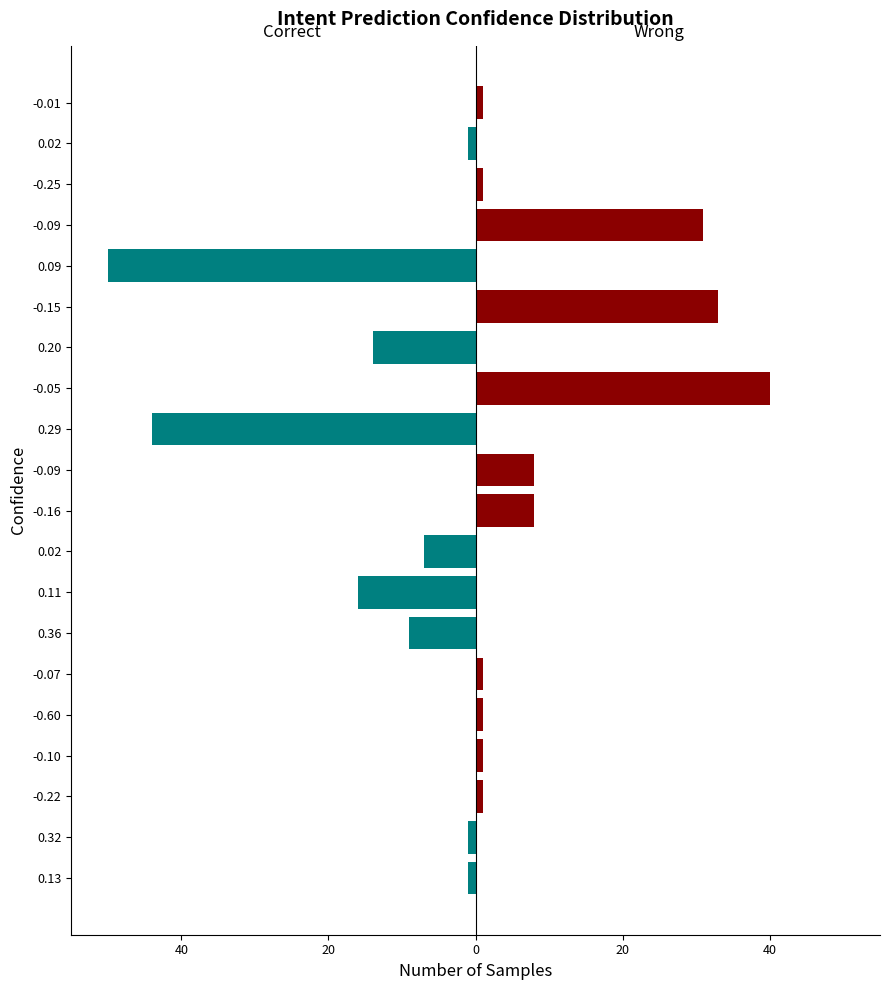

How many distinct data groups are displayed?

2